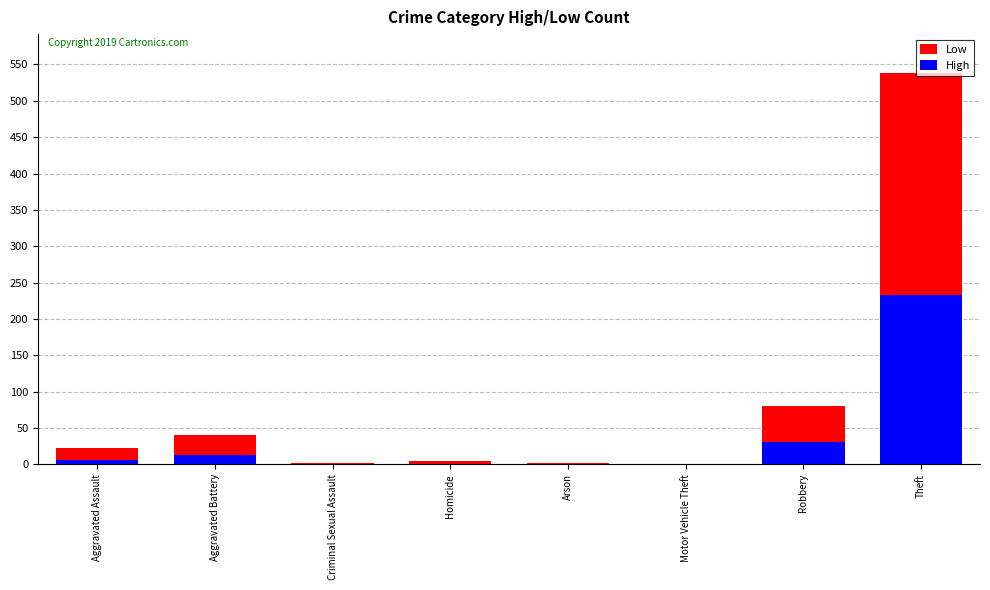

Does the chart contain stacked bars?

No